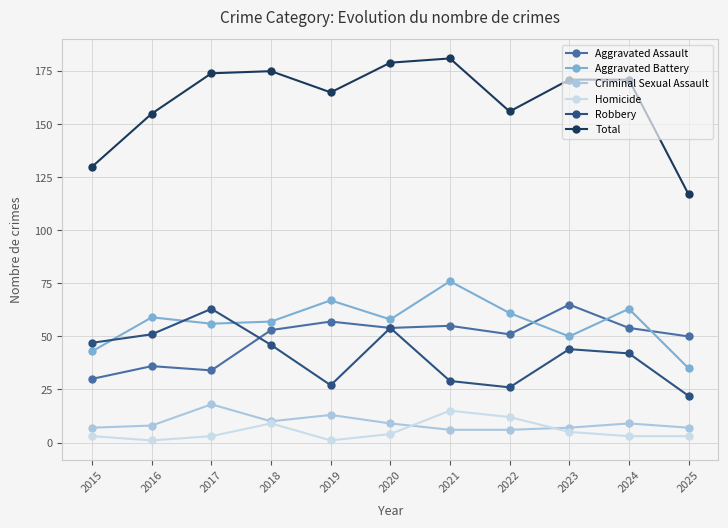

True or false: Homicide and Total intersect in this chart.

False